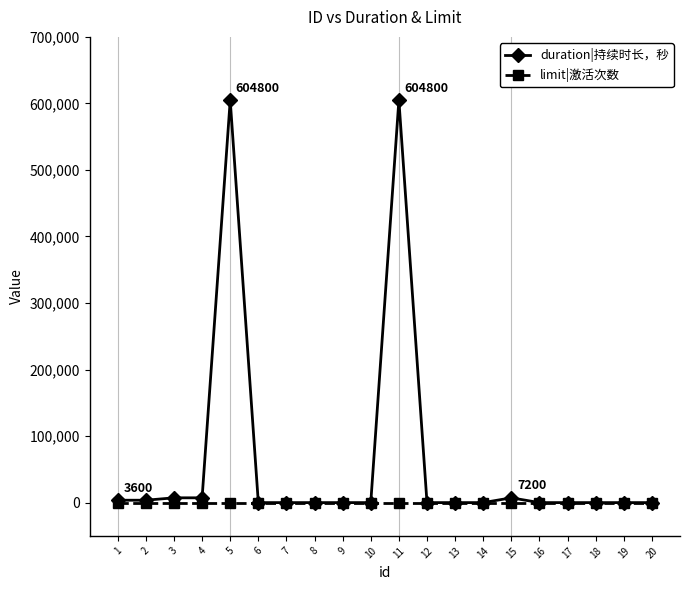

At how many categories does at least one series exceed 272459?

2